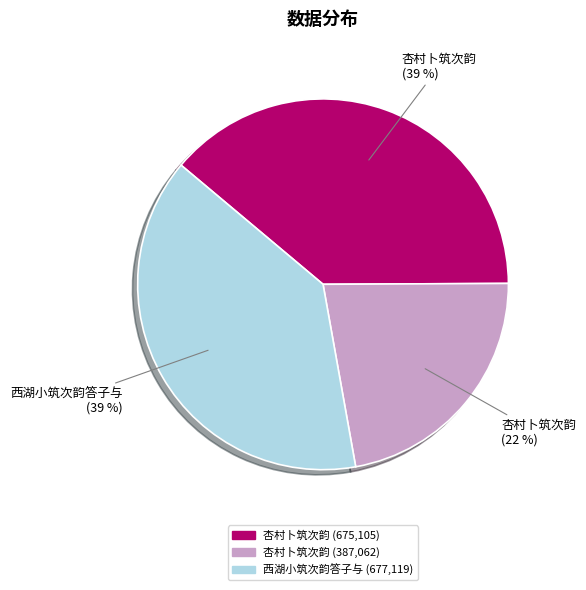

Does any single category account for the majority?

No